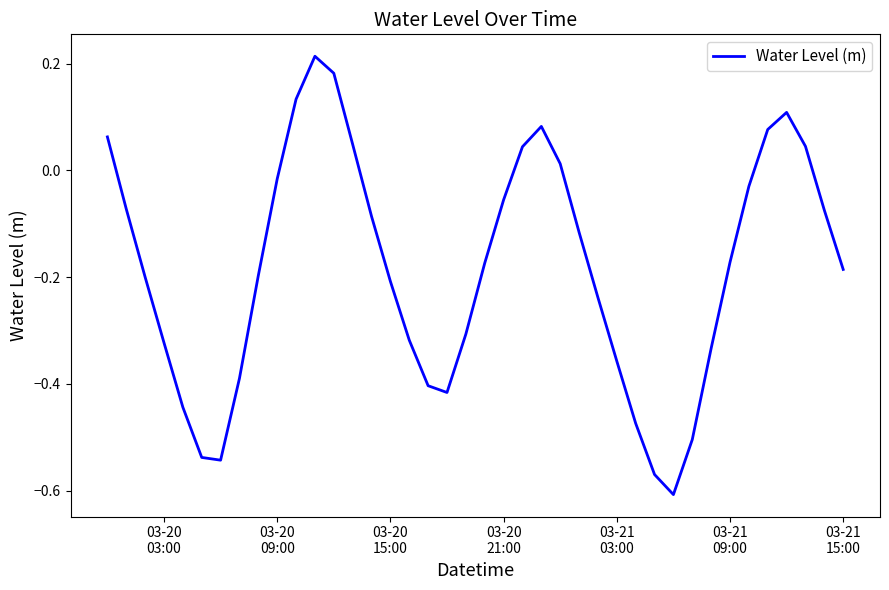

What is the difference between the maximum and minimum values?

0.8